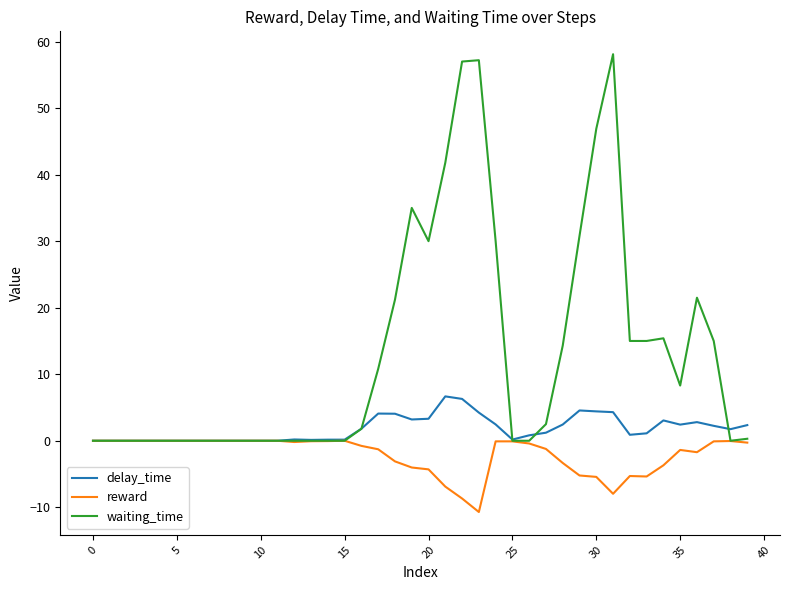

Which series ends up on top after the final intersection of delay_time and waiting_time?

delay_time